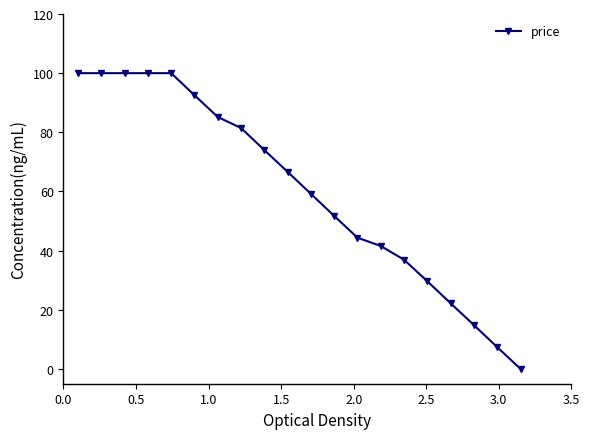

How many data points does each series have?

20